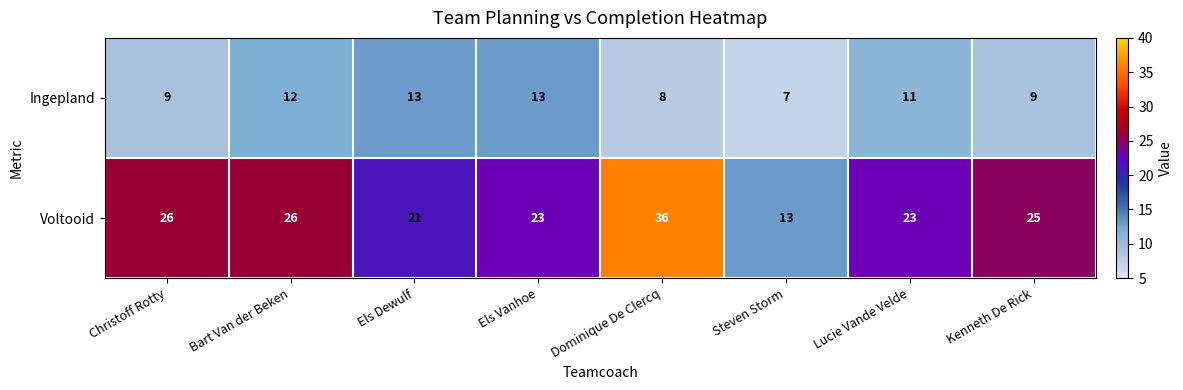

How many values in the Ingepland series are below 11?

4